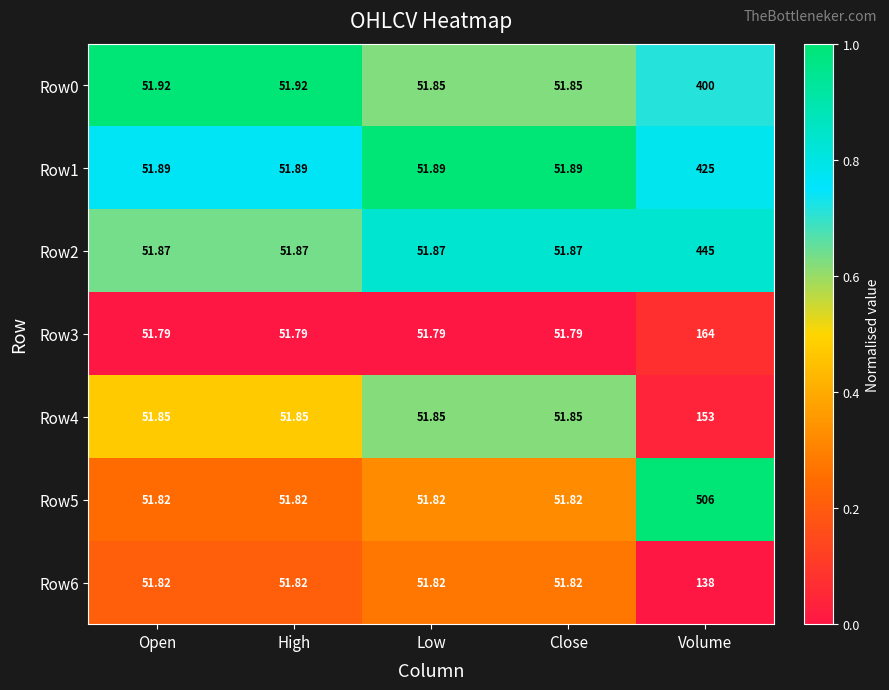

Which category has the highest value in the Row5 series?

Volume